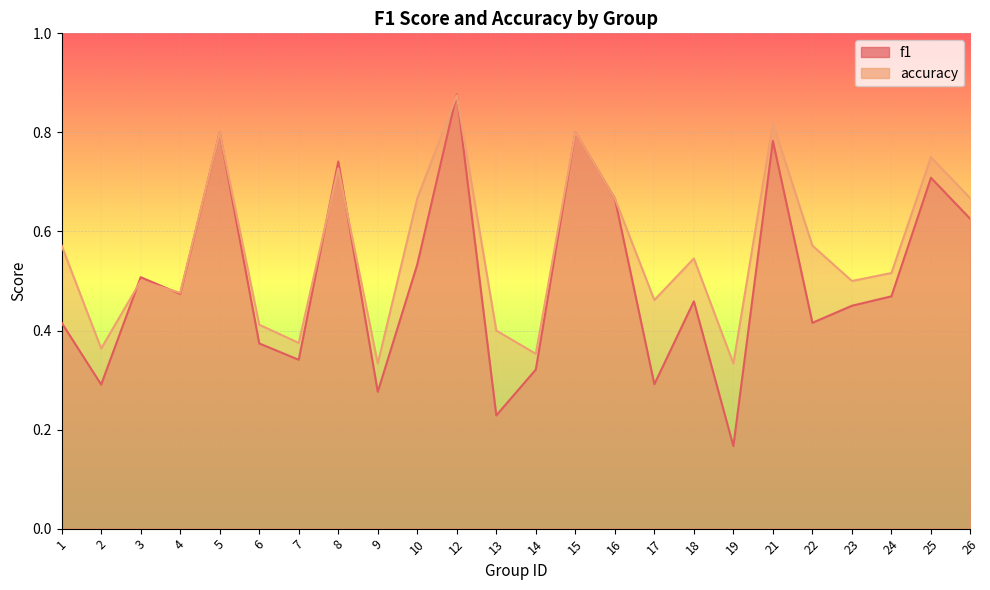

What are all the series names shown in the legend?

f1, accuracy